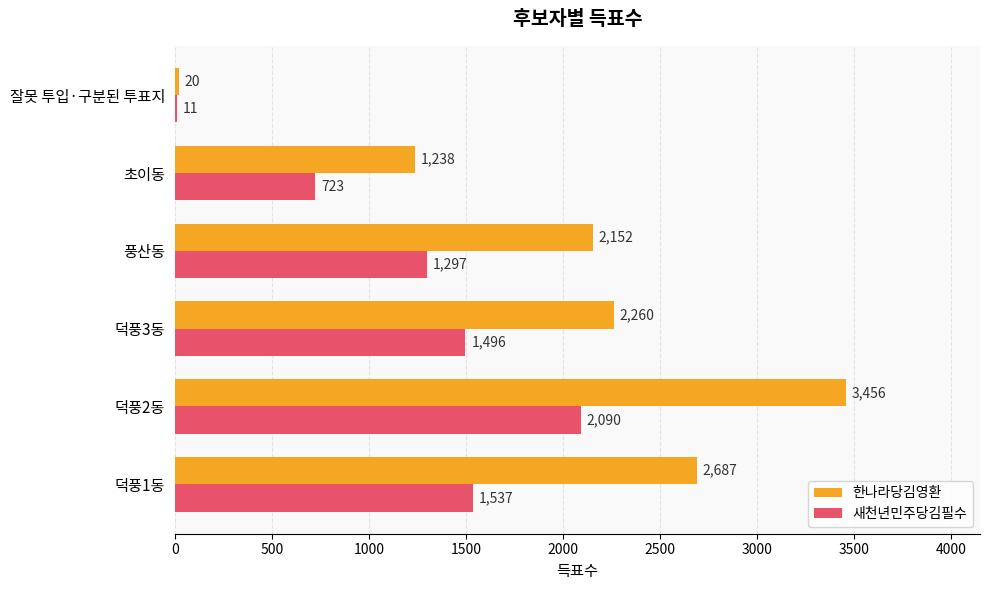

How many series are shown in this chart?

2